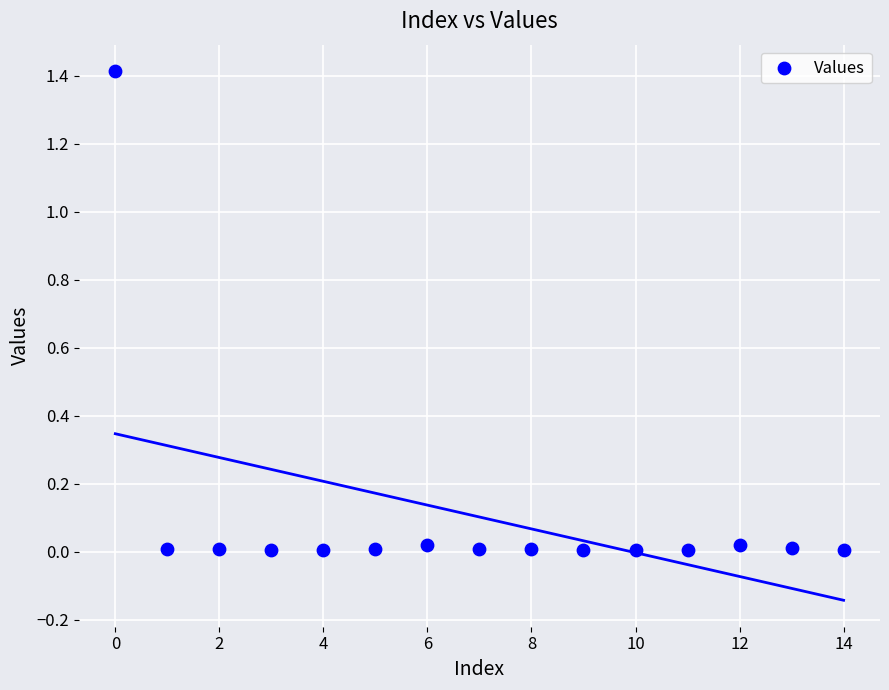

What is the range of Y values (max minus min)?

1.4